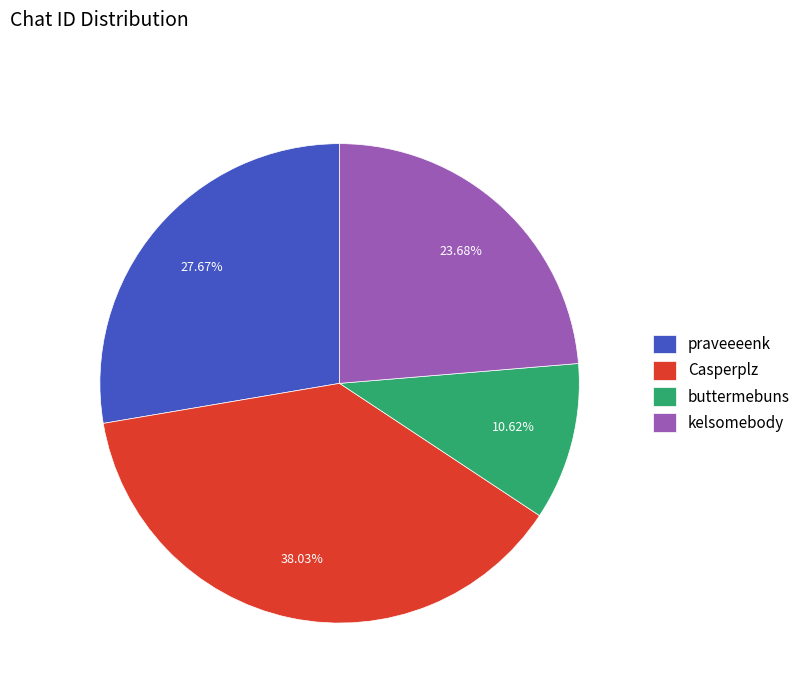

How many segments does this pie chart have?

4